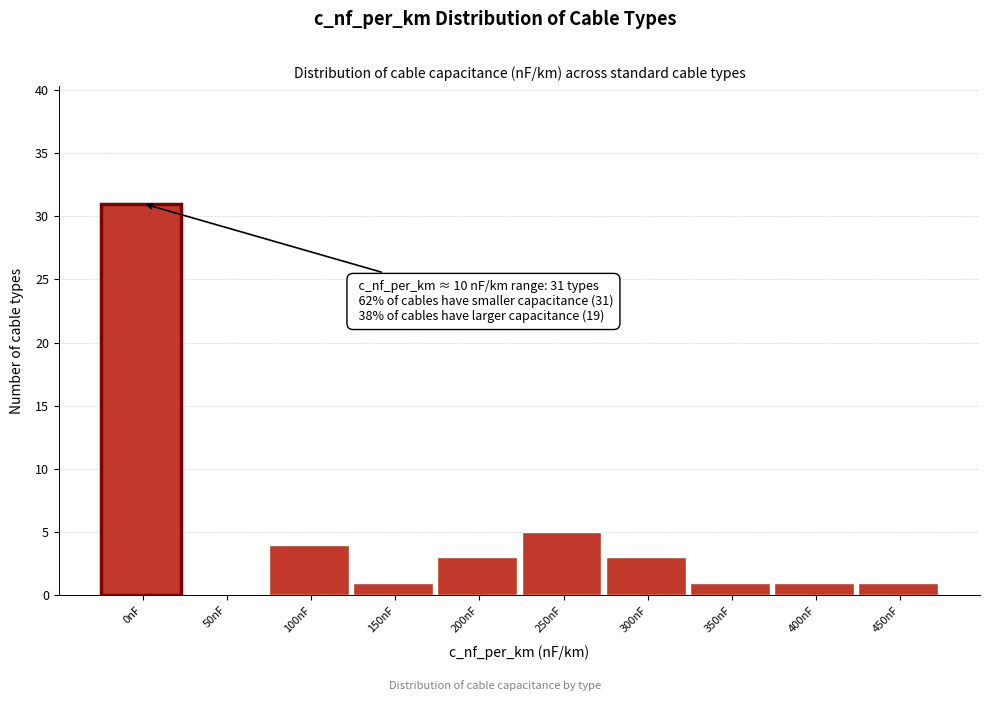

Reading left to right, list all the values displayed in this chart.

0nF=31	50nF=0	100nF=4	150nF=1	200nF=3	250nF=5	300nF=3	350nF=1	400nF=1	450nF=1